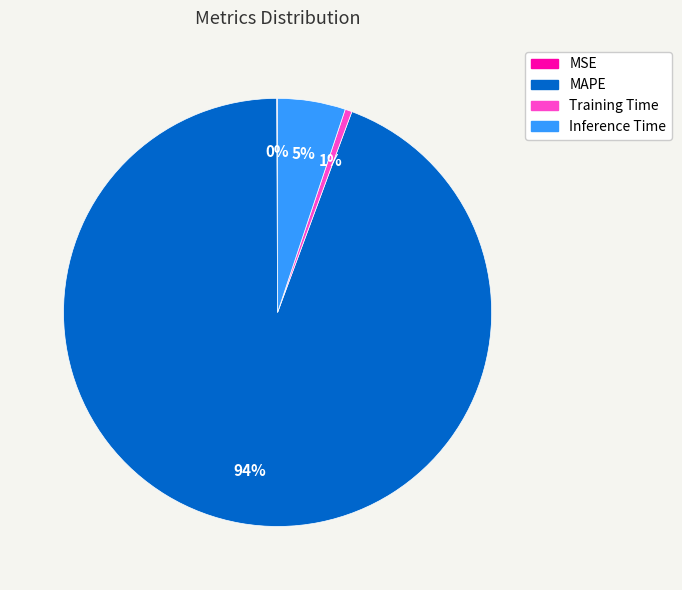

To the nearest percent, what portion does MAPE represent?

94%